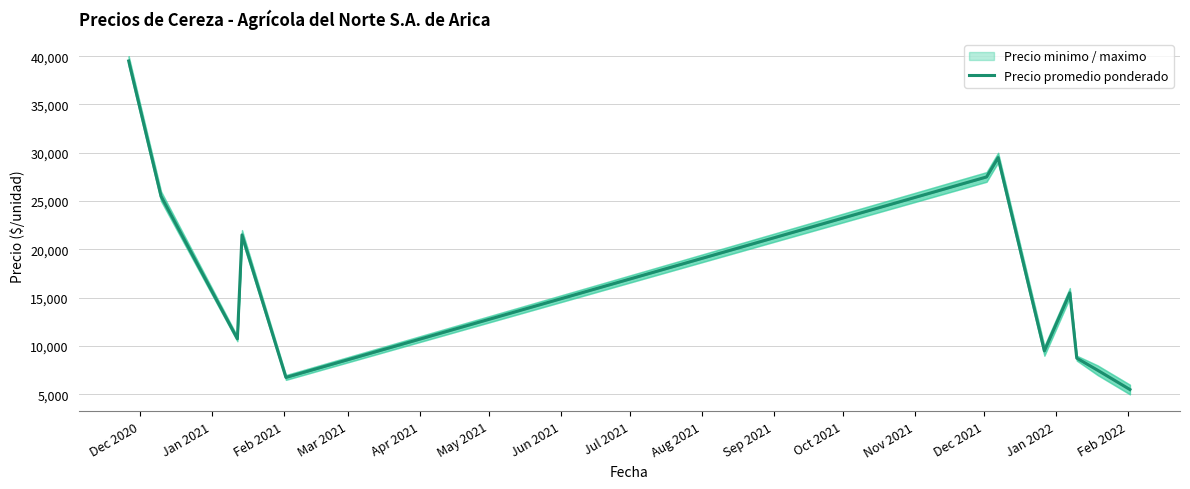

The chart shows a value of 38480 at Jun 2021. True or false?

False